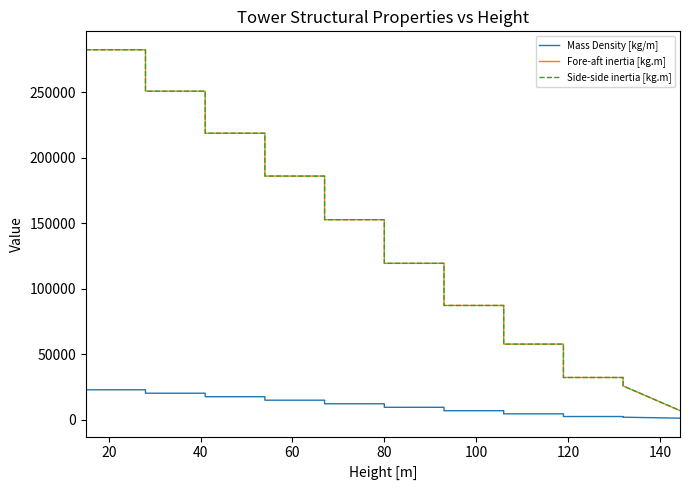

What is the average value of the Mass Density [kg/m] series?

11416.3